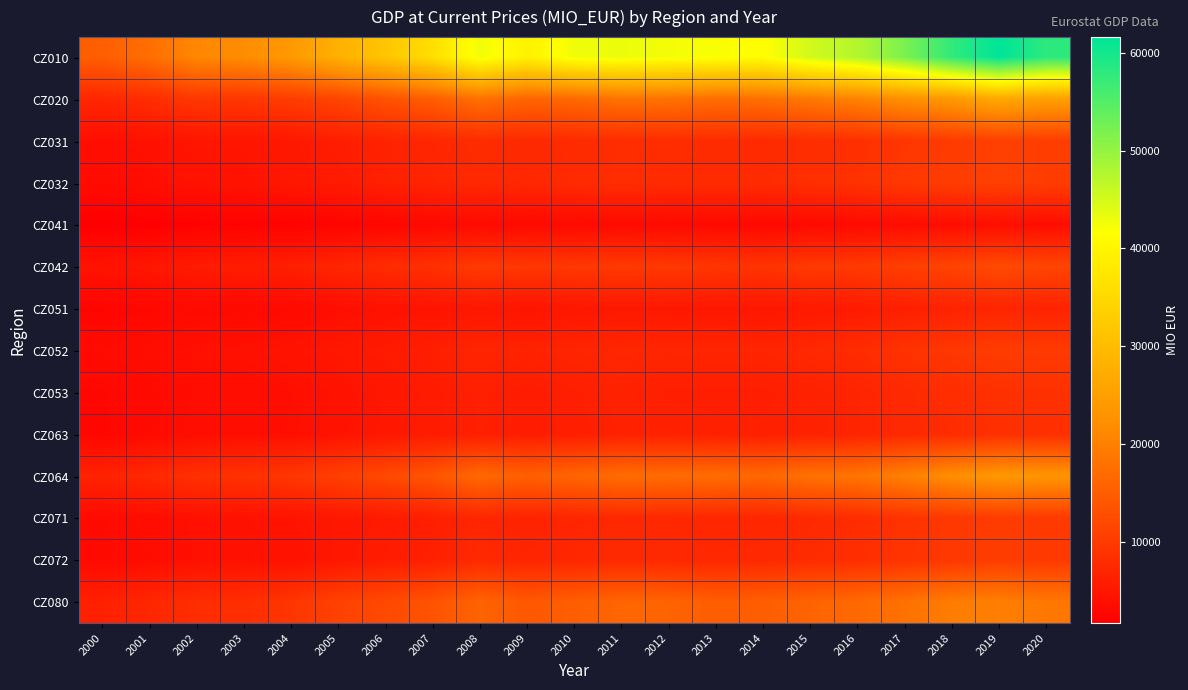

Reading right to left, extract all data points from this chart.

CZ010: 2020=58038.0	2019=61589.3	2018=57669.8	2017=51888.7	2016=47541.9	2015=45136.9	2014=41425.8	2013=41988.3	2012=42458.4	2011=43101.4	2010=42696.6	2009=39405.9	2008=42746.4	2007=36064.2	2006=31655.3	2005=27967.4	2004=23945.9	2003=21816.1	2002=21024.5	2001=17477.9	2000=15223.4
CZ020: 2020=25048.5	2019=26749.5	2018=23916.0	2017=22455.8	2016=20374.2	2015=18960.6	2014=17627.9	2013=17388.1	2012=18016.2	2011=18103.7	2010=16655.7	2009=16106.9	2008=17802.4	2007=15125.3	2006=13462.6	2005=11505.2	2004=10404.1	2003=9541.2	2002=9625.9	2001=8196.8	2000=7251.1
CZ031: 2020=10530.3	2019=10925.4	2018=10184.5	2017=9437.9	2016=8516.3	2015=8221.2	2014=7741.7	2013=7965.9	2012=8179.6	2011=8149.0	2010=7891.5	2009=7599.3	2008=8112.8	2007=7198.0	2006=6715.0	2005=6021.7	2004=5218.2	2003=4826.5	2002=4847.5	2001=4270.2	2000=3844.9
CZ032: 2020=10447.2	2019=10906.8	2018=10426.4	2017=9671.3	2016=8857.0	2015=8463.9	2014=7951.3	2013=7987.4	2012=7860.9	2011=8225.3	2010=7817.6	2009=7347.9	2008=7600.7	2007=6892.7	2006=6384.7	2005=5523.5	2004=5028.4	2003=4472.5	2002=4355.6	2001=3823.0	2000=3367.9
CZ041: 2020=3692.3	2019=3897.4	2018=3735.6	2017=3544.0	2016=3253.8	2015=3146.1	2014=3037.7	2013=3145.4	2012=3223.7	2011=3339.8	2010=3238.3	2009=3182.4	2008=3356.1	2007=2983.8	2006=2685.4	2005=2482.9	2004=2234.1	2003=2145.2	2002=2123.9	2001=1848.2	2000=1702.1
CZ042: 2020=11504.6	2019=12379.7	2018=11376.1	2017=10724.1	2016=9924.2	2015=9911.4	2014=9074.6	2013=9355.2	2012=9744.5	2011=9887.4	2010=9658.0	2009=9571.4	2008=9994.2	2007=8643.9	2006=7944.0	2005=7089.1	2004=6220.4	2003=5798.5	2002=5596.2	2001=4924.8	2000=4471.1
CZ051: 2020=6792.0	2019=7115.4	2018=6666.6	2017=6187.7	2016=5645.5	2015=5414.9	2014=5081.3	2013=5095.4	2012=5164.9	2011=5220.1	2010=4970.2	2009=4653.5	2008=5104.9	2007=4502.1	2006=4256.5	2005=3832.1	2004=3233.0	2003=3025.6	2002=3228.0	2001=2866.8	2000=2559.3
CZ052: 2020=10035.9	2019=10317.3	2018=9614.0	2017=8945.8	2016=8002.0	2015=7535.2	2014=6978.8	2013=7074.1	2012=7148.8	2011=7290.3	2010=6981.9	2009=6695.4	2008=7106.1	2007=6200.9	2006=5552.6	2005=5050.4	2004=4514.0	2003=4156.0	2002=4159.7	2001=3720.3	2000=3345.6
CZ053: 2020=8630.3	2019=8667.5	2018=8265.8	2017=7646.7	2016=6891.1	2015=6562.5	2014=6144.0	2013=6116.2	2012=6177.2	2011=6662.5	2010=6178.8	2009=5851.6	2008=6374.3	2007=5612.9	2006=5015.4	2005=4346.2	2004=3913.6	2003=3654.1	2002=3615.3	2001=3175.8	2000=2829.0
CZ063: 2020=8587.8	2019=8625.5	2018=8015.6	2017=7602.3	2016=6931.3	2015=6626.9	2014=6329.2	2013=6400.2	2012=6536.4	2011=6535.1	2010=6106.0	2009=5906.0	2008=6292.7	2007=5701.0	2006=5088.9	2005=4506.6	2004=3958.8	2003=3732.7	2002=3717.6	2001=3275.2	2000=2797.7
CZ064: 2020=23201.5	2019=23770.8	2018=22204.1	2017=20053.0	2016=18402.5	2015=17886.3	2014=16540.1	2013=17206.0	2012=17094.2	2011=17205.9	2010=16193.0	2009=15337.6	2008=16777.8	2007=13861.5	2006=12223.9	2005=10817.4	2004=9546.6	2003=8865.9	2002=8650.1	2001=7568.5	2000=6693.9
CZ071: 2020=10013.3	2019=10326.3	2018=9679.5	2017=8960.8	2016=8110.0	2015=7730.7	2014=7185.0	2013=7238.2	2012=7437.5	2011=7551.1	2010=7091.4	2009=6669.1	2008=7198.1	2007=6179.4	2006=5557.2	2005=5035.6	2004=4602.8	2003=4201.9	2002=4113.4	2001=3693.7	2000=3320.0
CZ072: 2020=9947.4	2019=10444.0	2018=9662.1	2017=9109.9	2016=8331.1	2015=7995.4	2014=7585.9	2013=7462.3	2012=7550.9	2011=7729.0	2010=7305.0	2009=7049.7	2008=7679.3	2007=6408.0	2006=5817.5	2005=5070.2	2004=4402.5	2003=4147.8	2002=4101.3	2001=3599.1	2000=3180.5
CZ080: 2020=18778.8	2019=19853.8	2018=19511.9	2017=17905.0	2016=16657.4	2015=15966.1	2014=15118.1	2013=15038.8	2012=15994.2	2011=16201.7	2010=15136.8	2009=14209.9	2008=15918.8	2007=13628.6	2006=12222.4	2005=11073.4	2004=9331.8	2003=8275.6	2002=8199.2	2001=7264.9	2000=6446.0